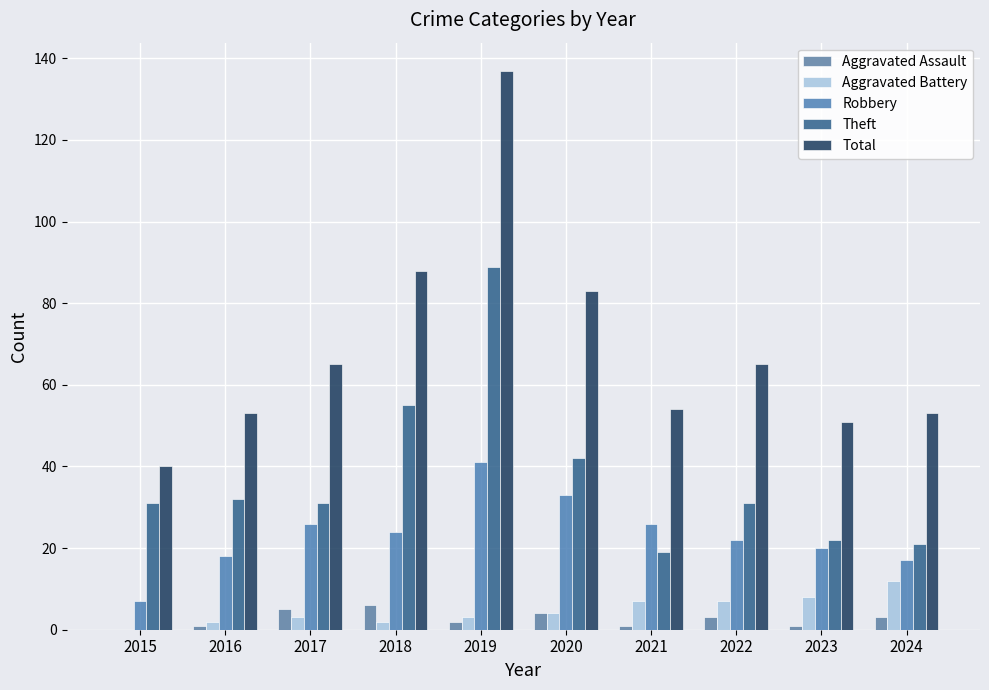

How many categories are shown in the chart?

10